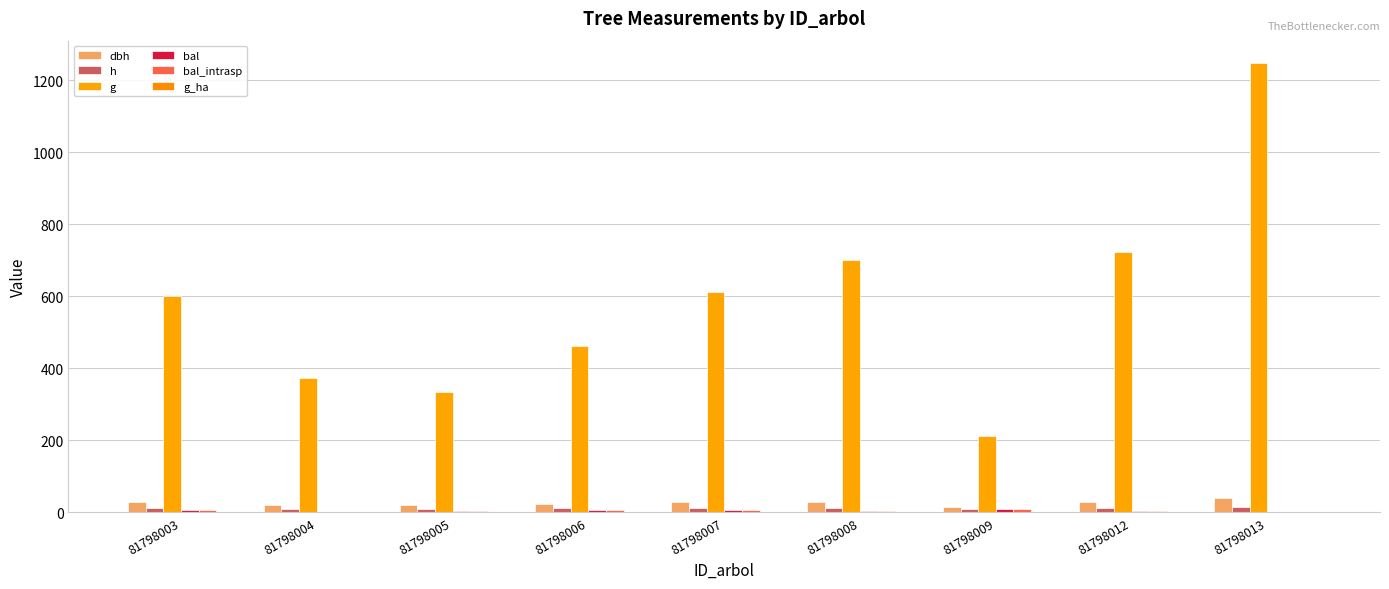

Which series has the largest total across all categories?

g